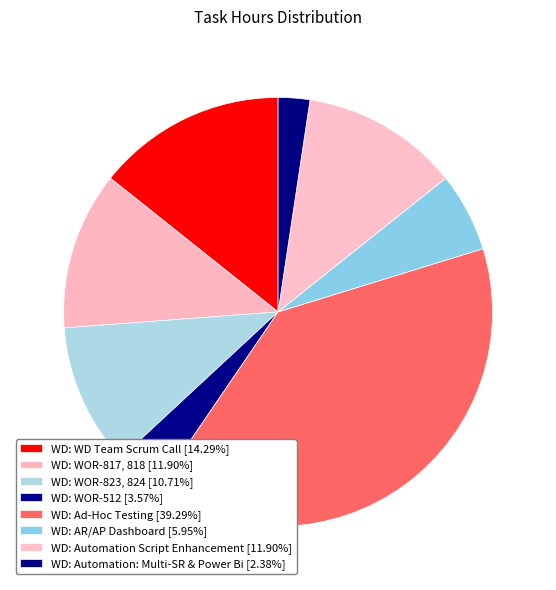

Which slice is the smallest?

WD: Automation: Multi-SR & Power Bi